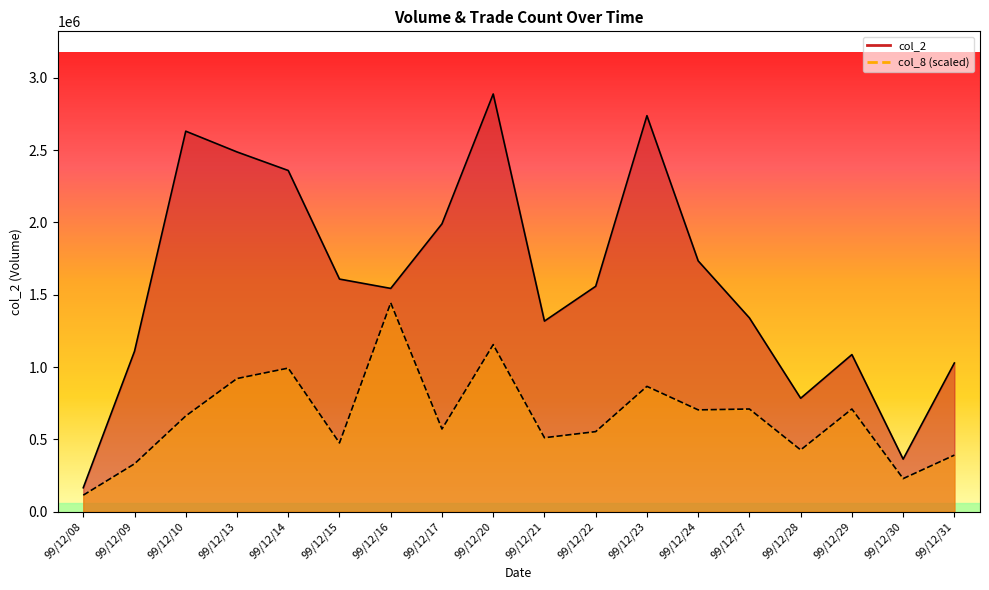

At which label does col_8 line reach its minimum?

99/12/08